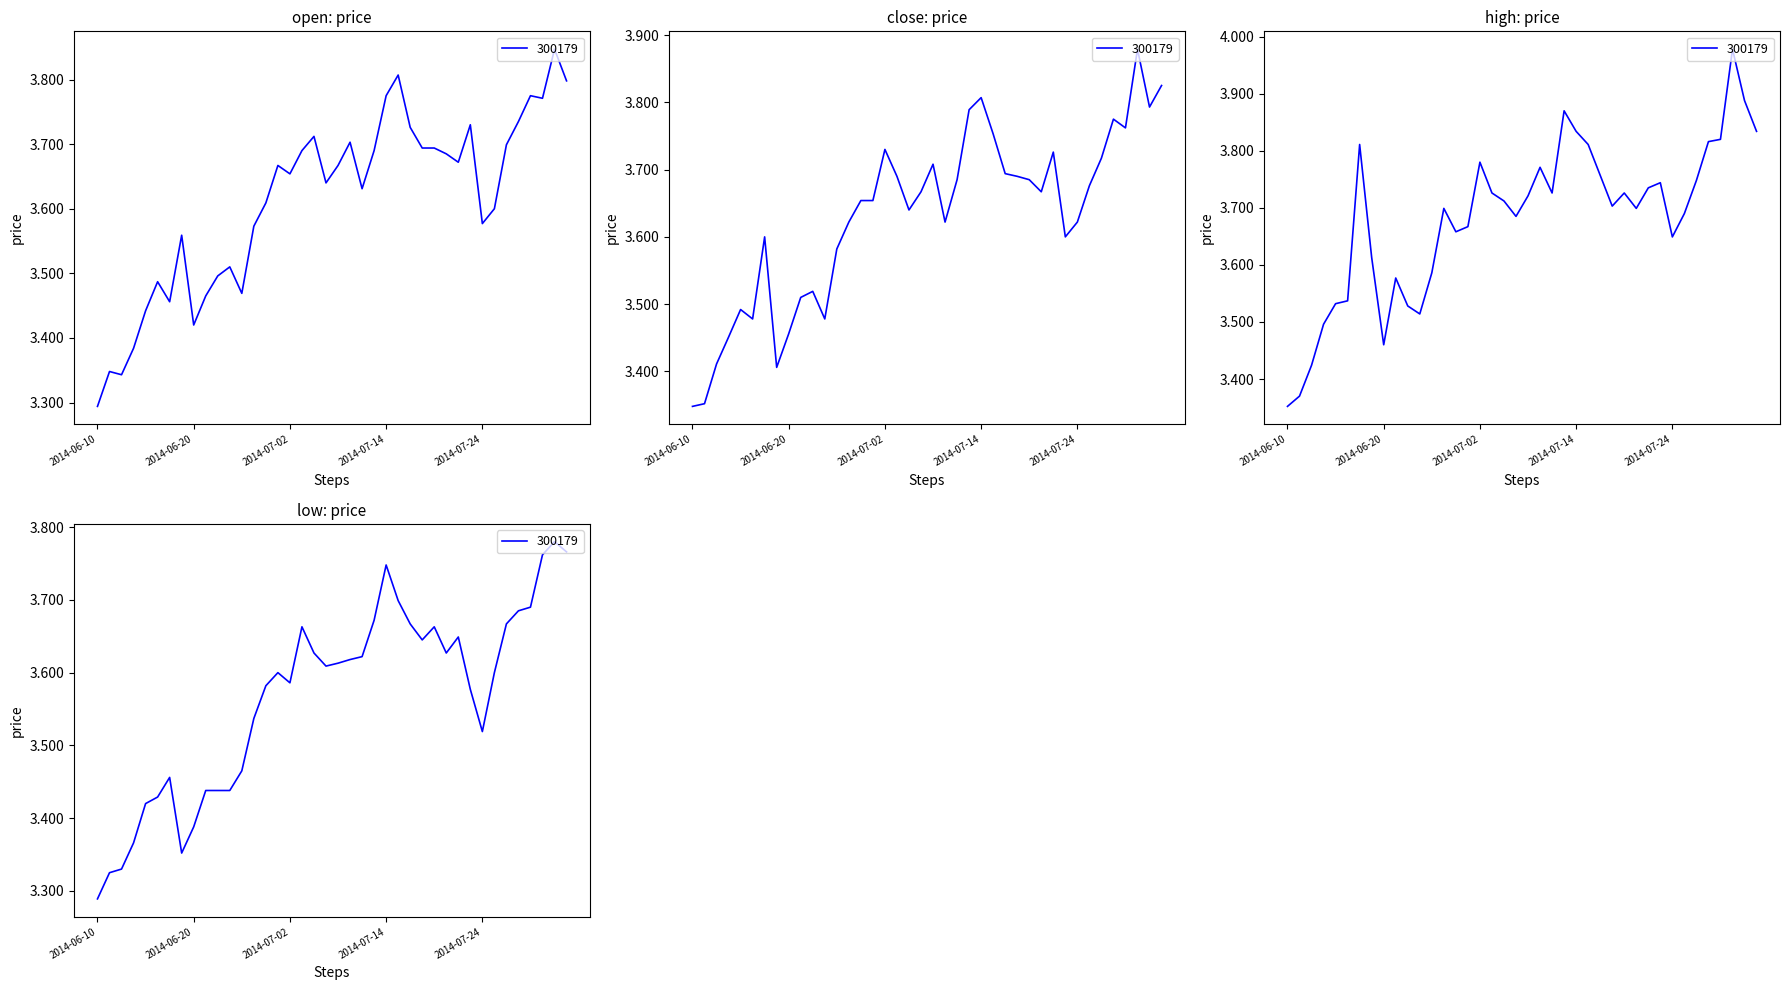

In high, how many points are lower than both neighbors (excluding endpoints)?

8